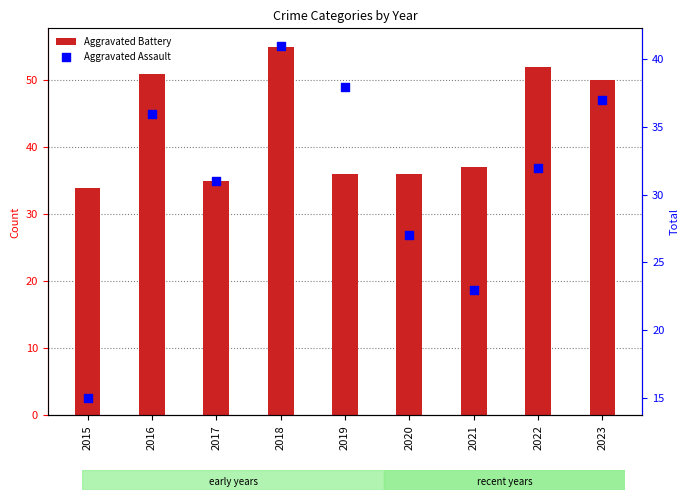

At how many categories does at least one series exceed 18?

9